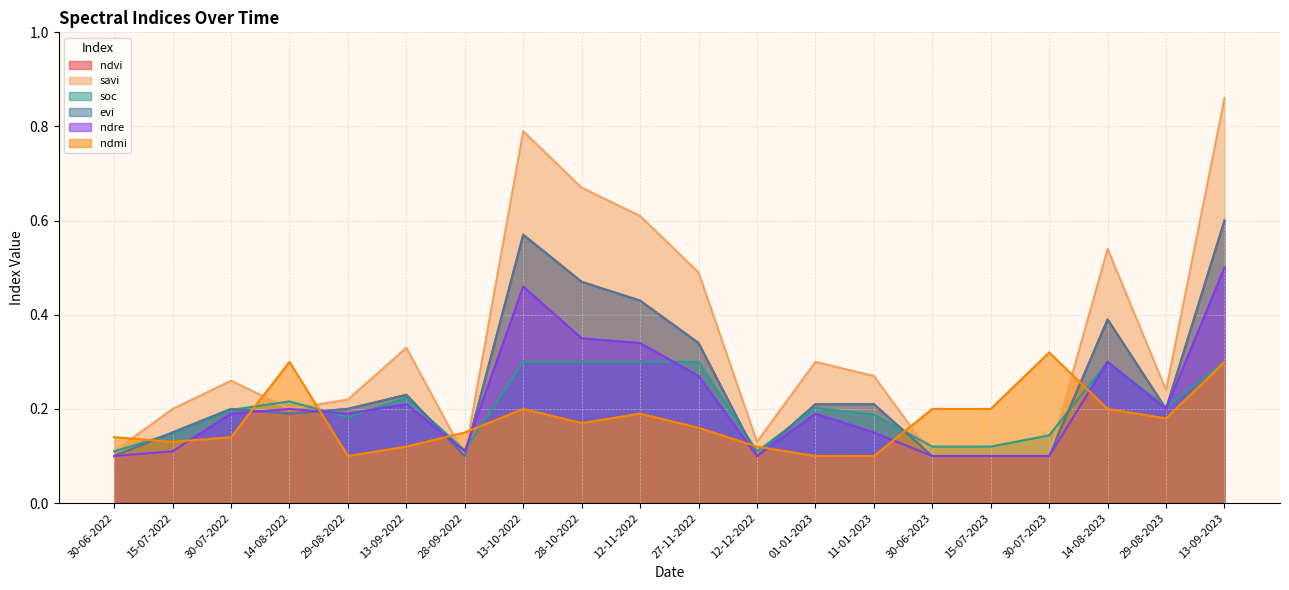

Rank the categories by ndvi value from lowest to highest.

30-06-2022, 28-09-2022, 12-12-2022, 30-06-2023, 15-07-2023, 30-07-2023, 15-07-2022, 14-08-2022, 30-07-2022, 29-08-2022, 29-08-2023, 01-01-2023, 11-01-2023, 13-09-2022, 27-11-2022, 14-08-2023, 12-11-2022, 28-10-2022, 13-10-2022, 13-09-2023